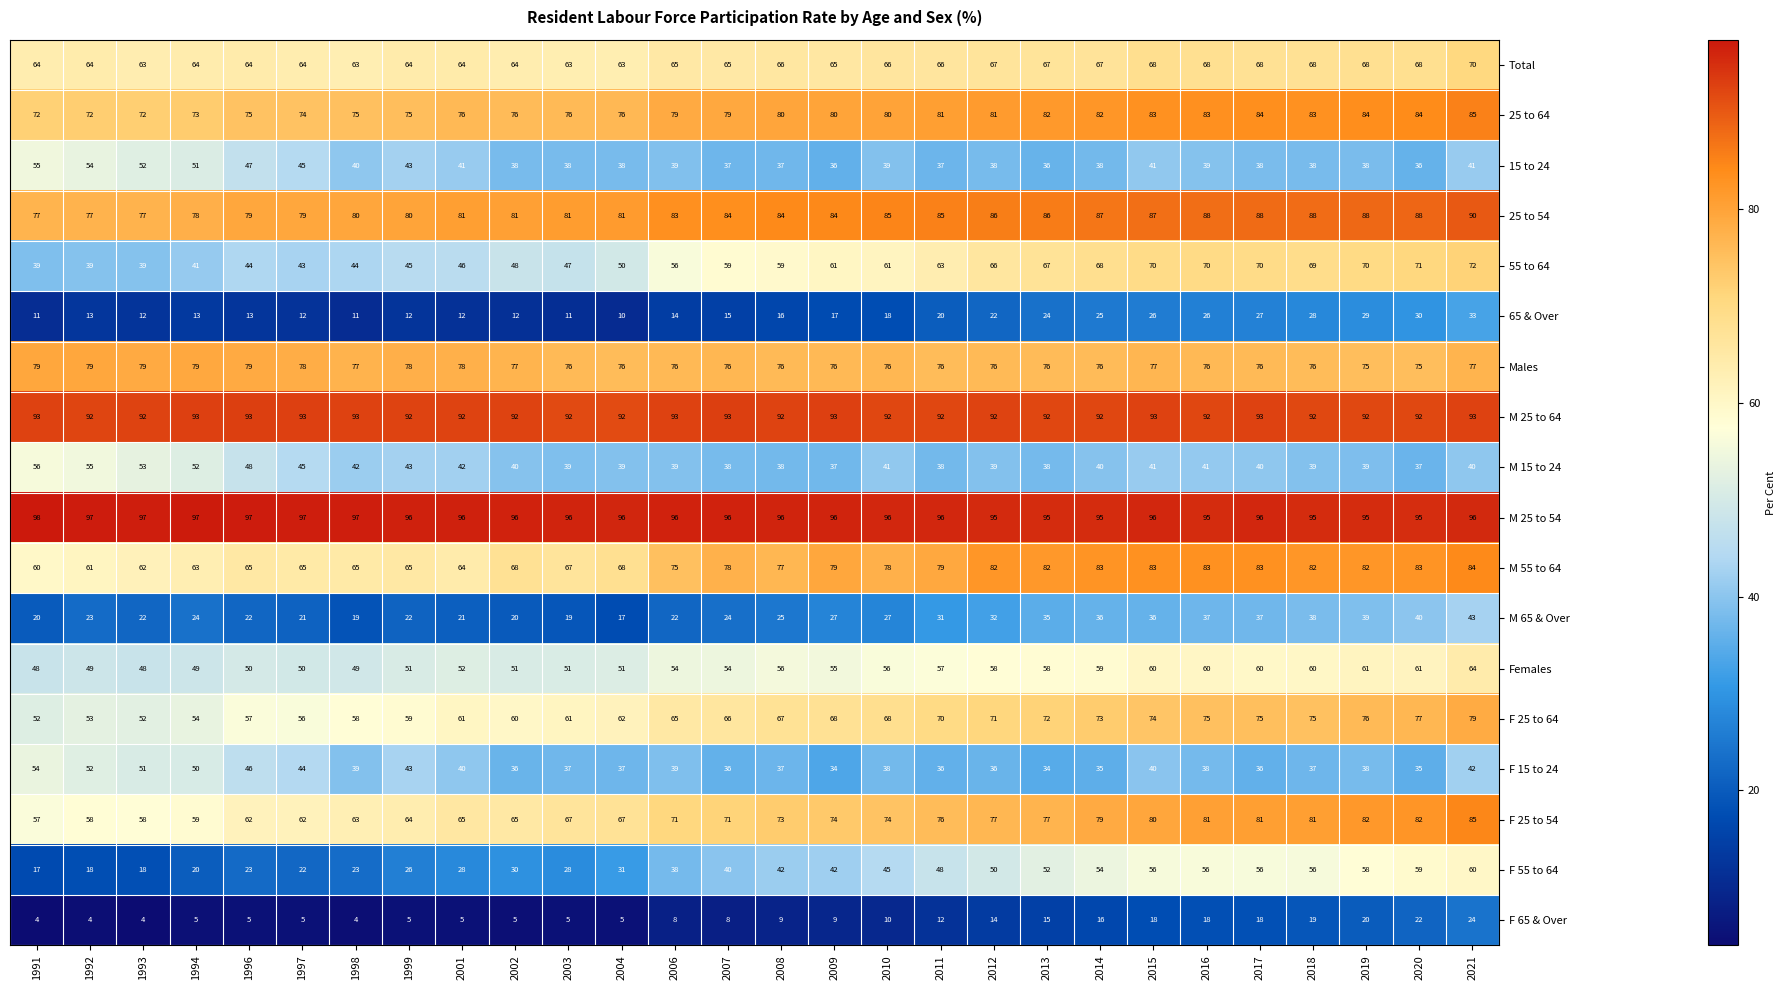

At which label does F 15 to 24 first exceed 38?

1991